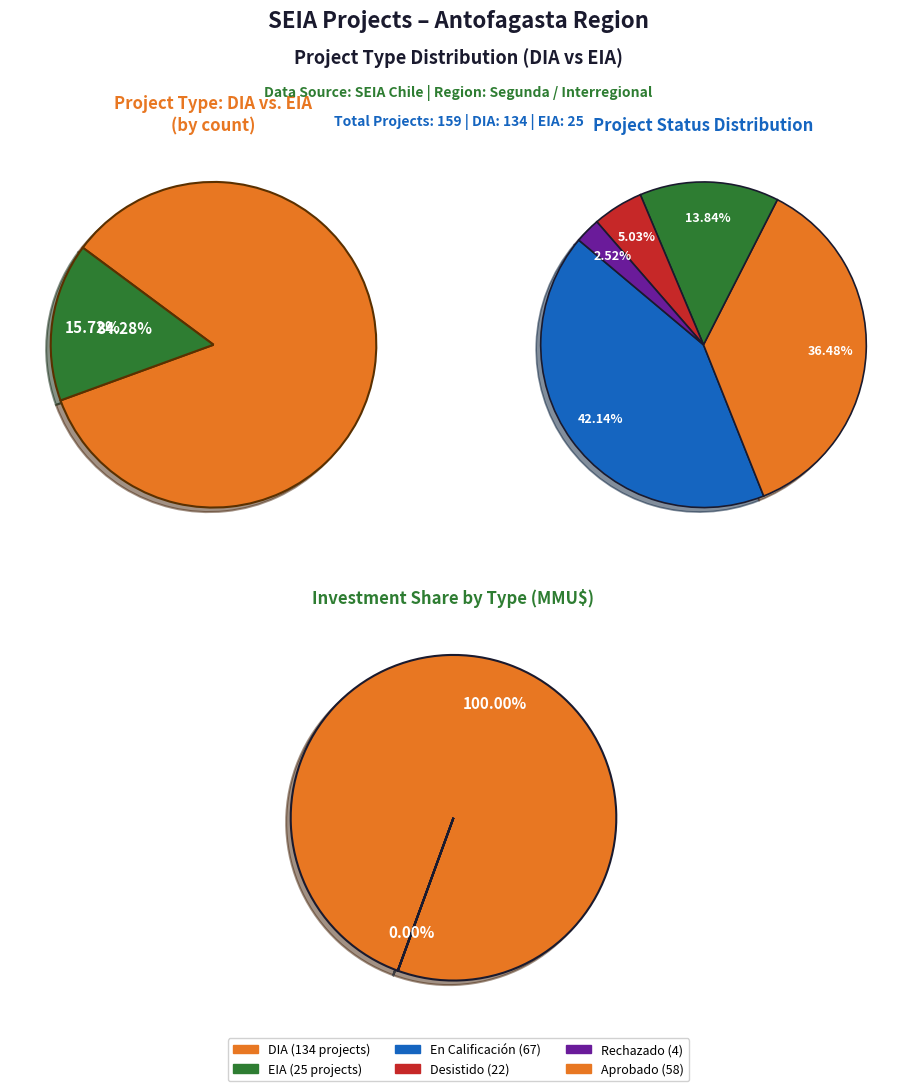

What percentage is the DIA slice, to the nearest percent?

84%